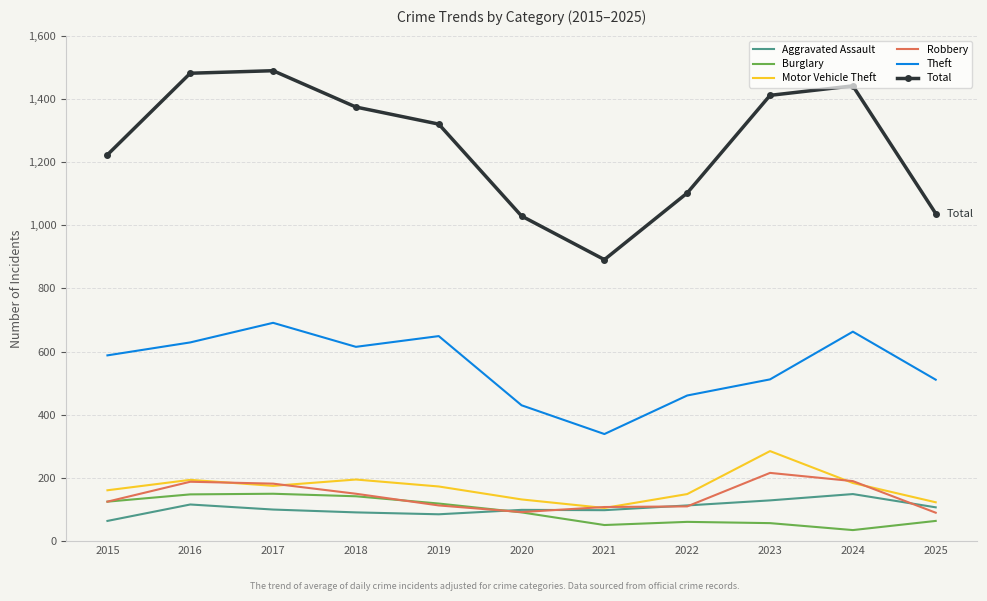

True or false: Burglary has more than 0 points higher than both neighbors.

True